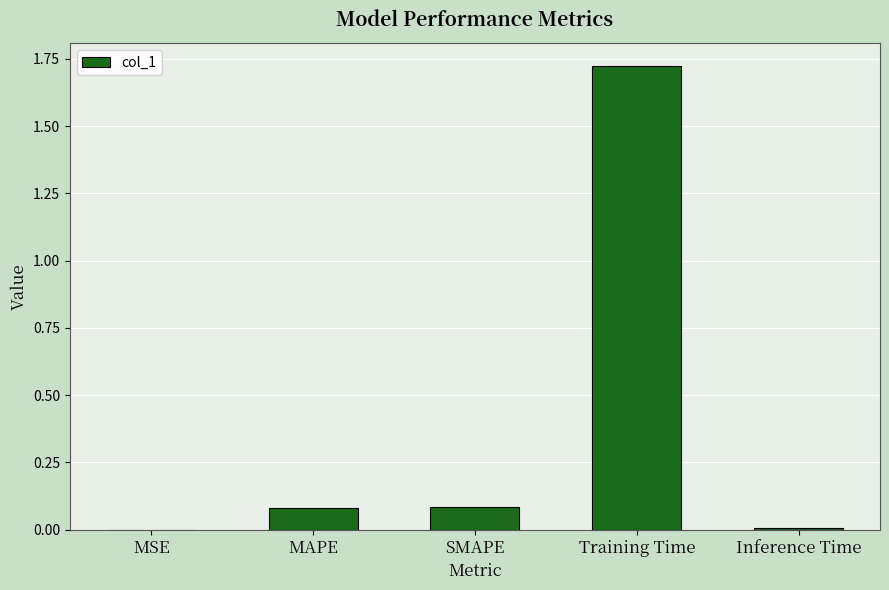

Are the bars horizontal?

No